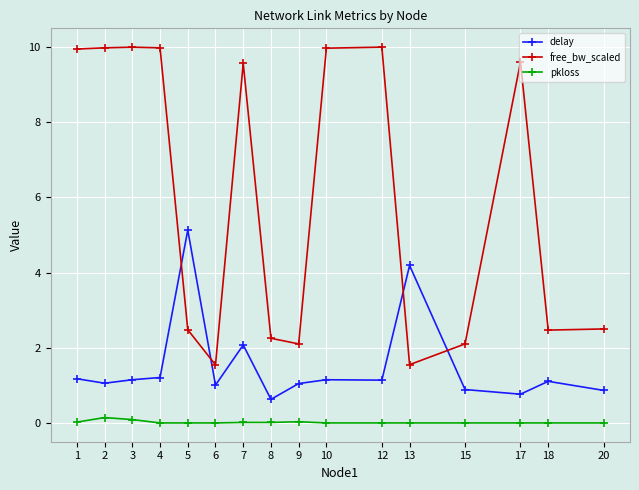

Which series has the largest range (max minus min)?

free_bw_scaled